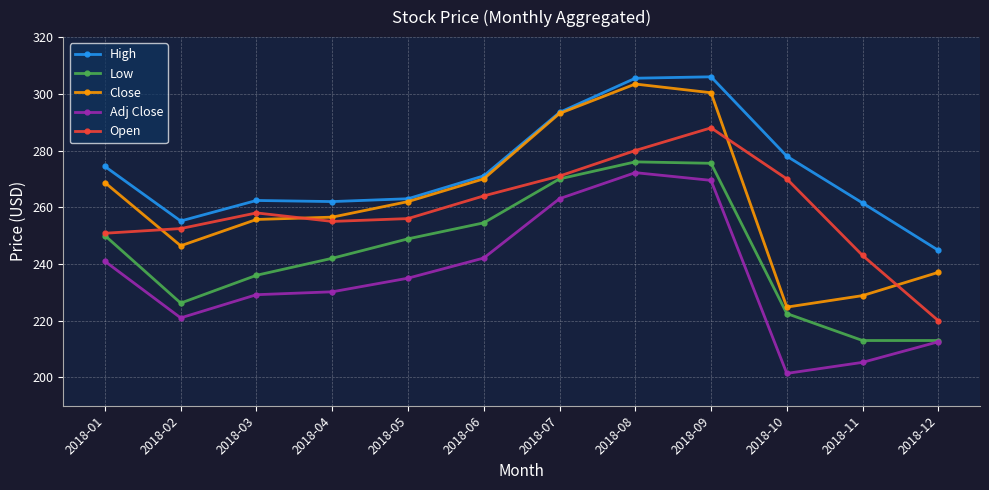

What is the value of the Open point at the 8th from the left?

280.0